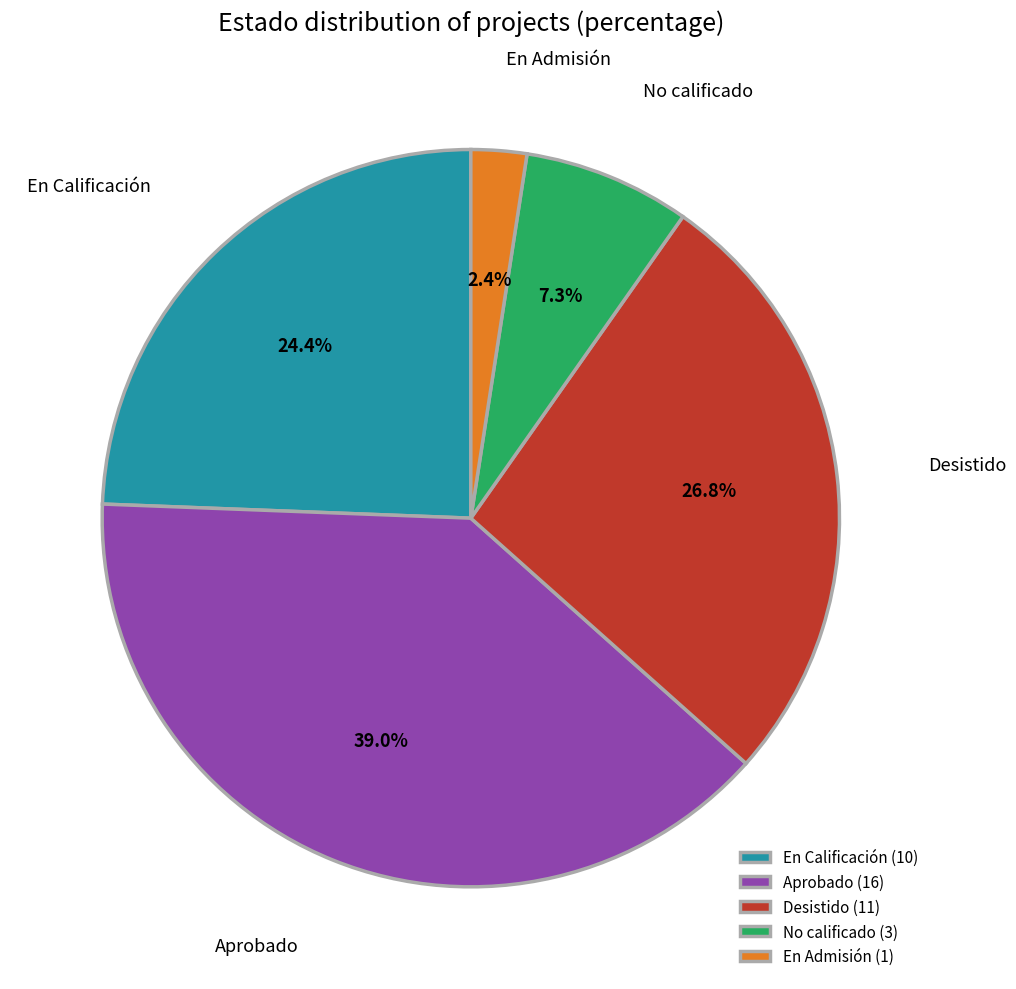

Does En Calificación account for over 50% of the chart?

No